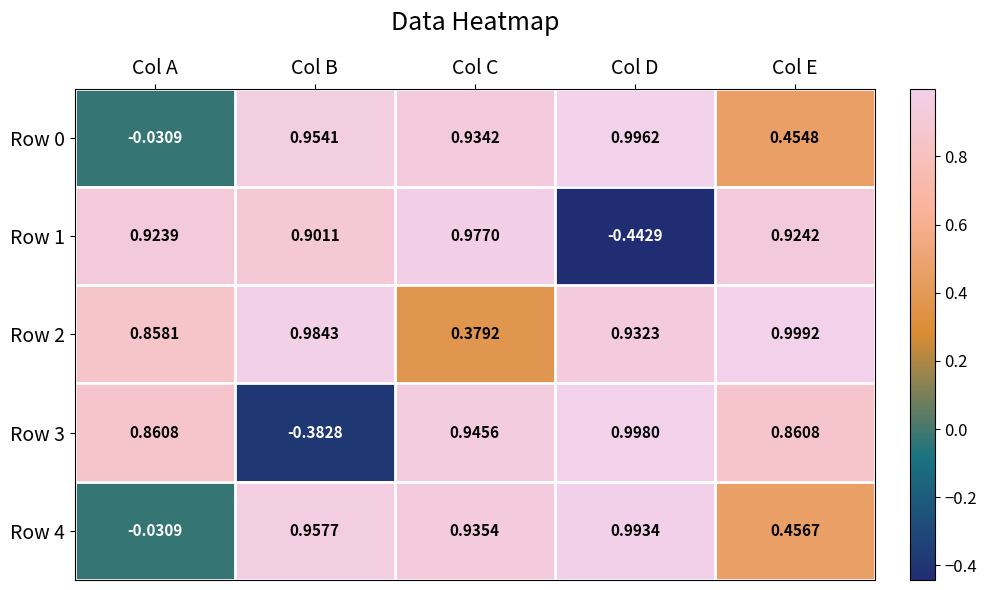

Where is Row 2 nearest to the value 0?

Col C